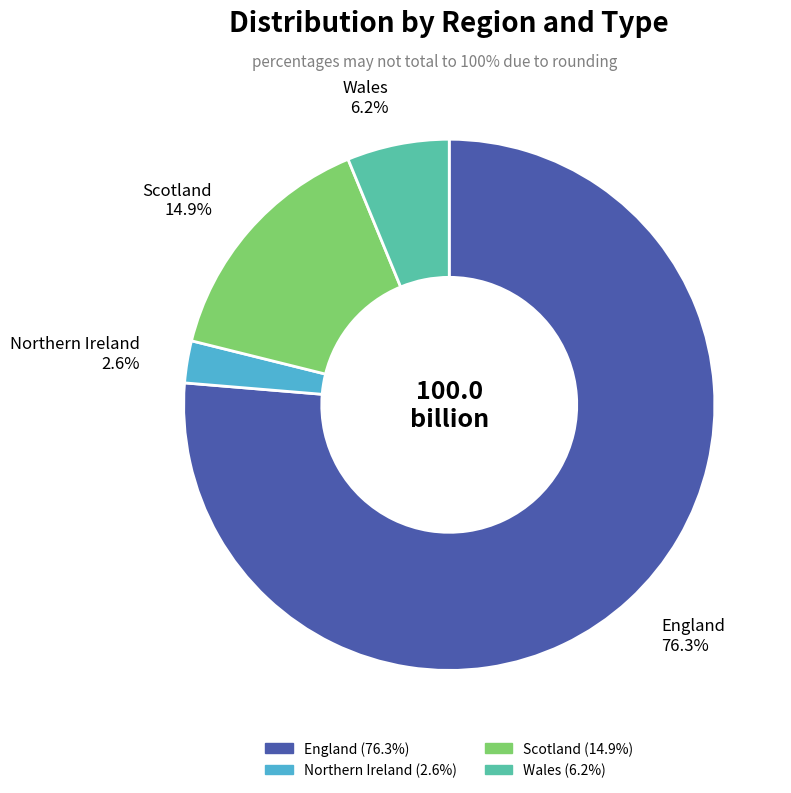

To the nearest percent, what portion does England represent?

76%